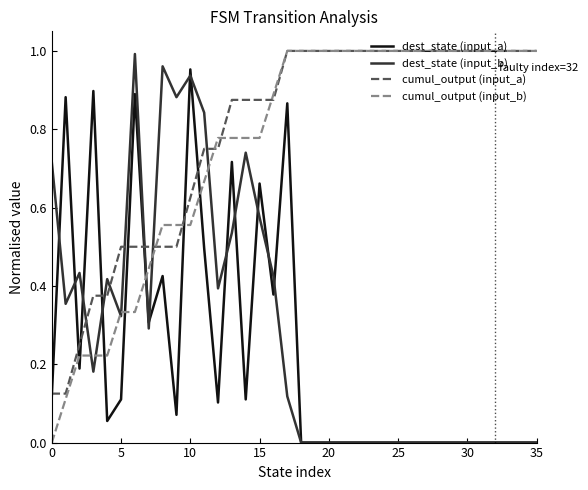

True or false: dest_state (input_b) and cumul_output (input_a) cross at least once.

True